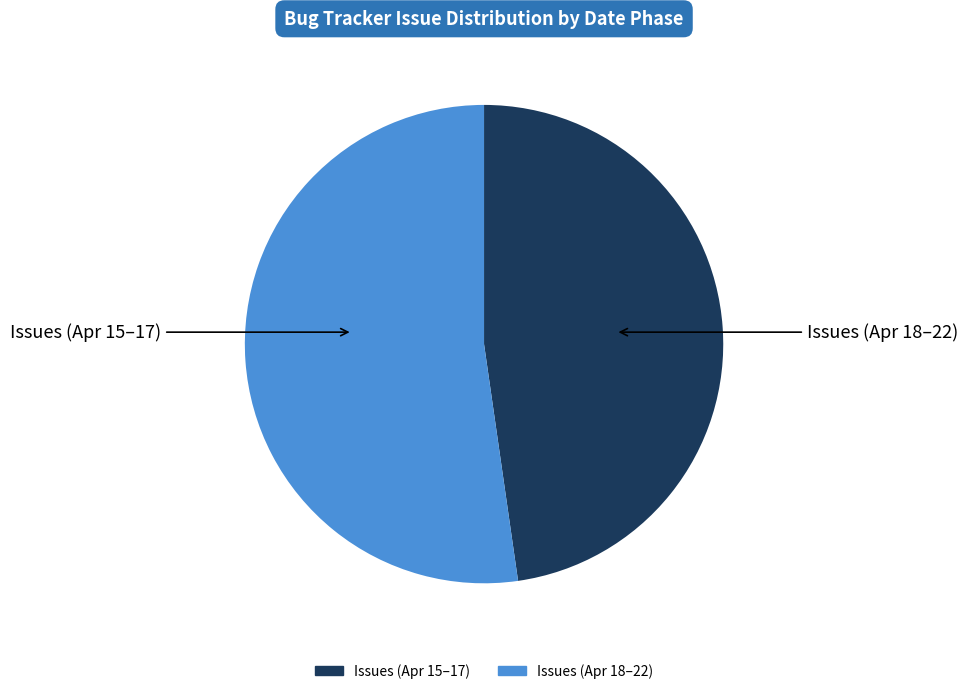

Is there a majority slice in this chart?

Yes